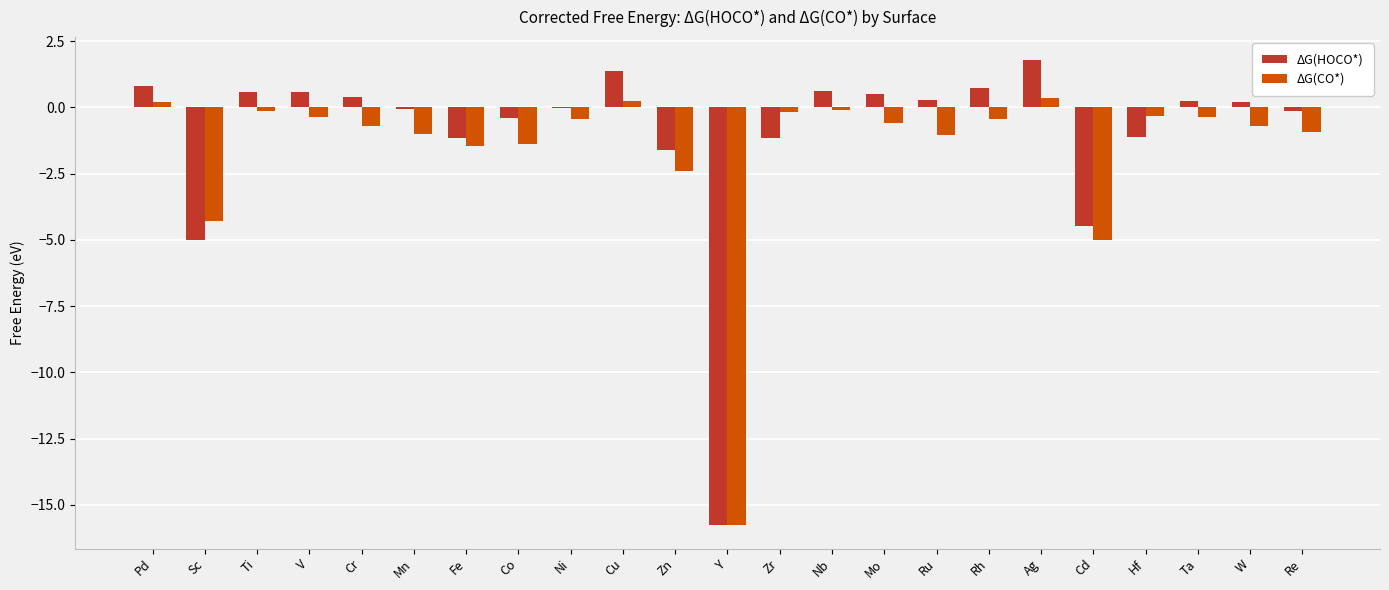

Which category has the highest value in the ΔG(HOCO*) series?

Ag